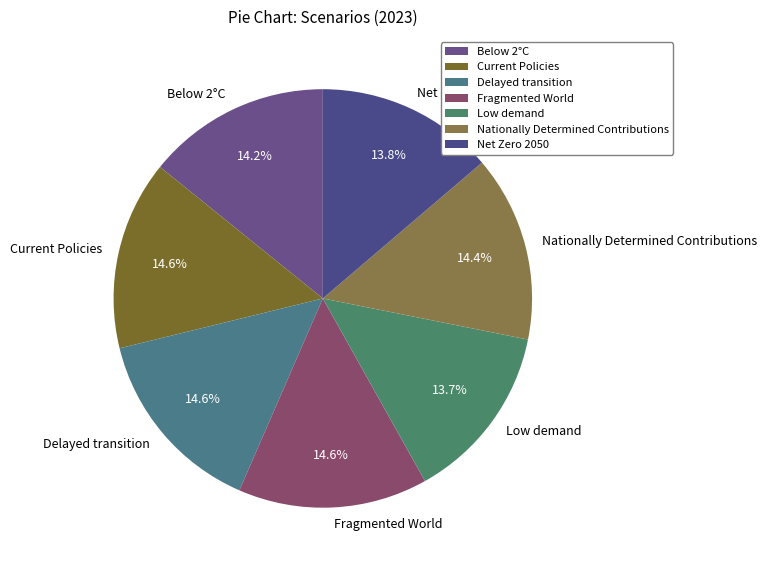

How many slices are in this pie chart?

7